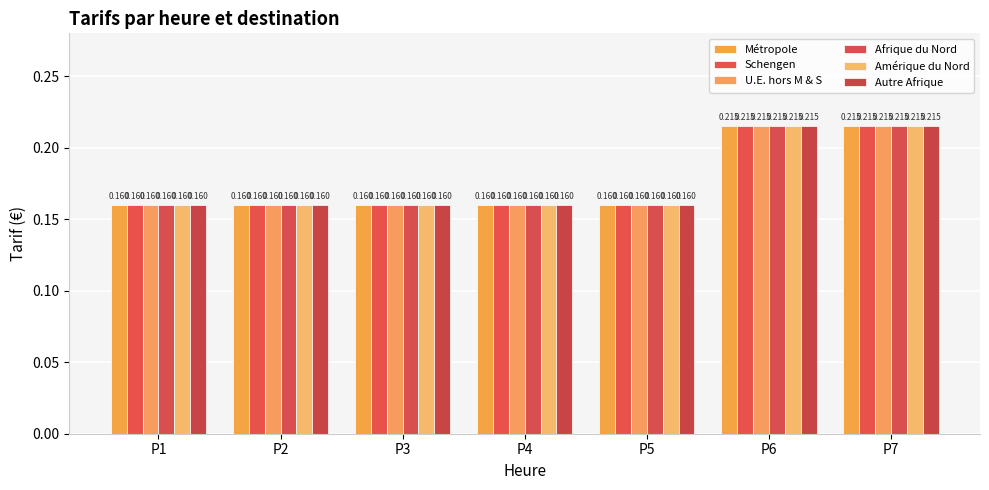

How many groups of bars are there?

7